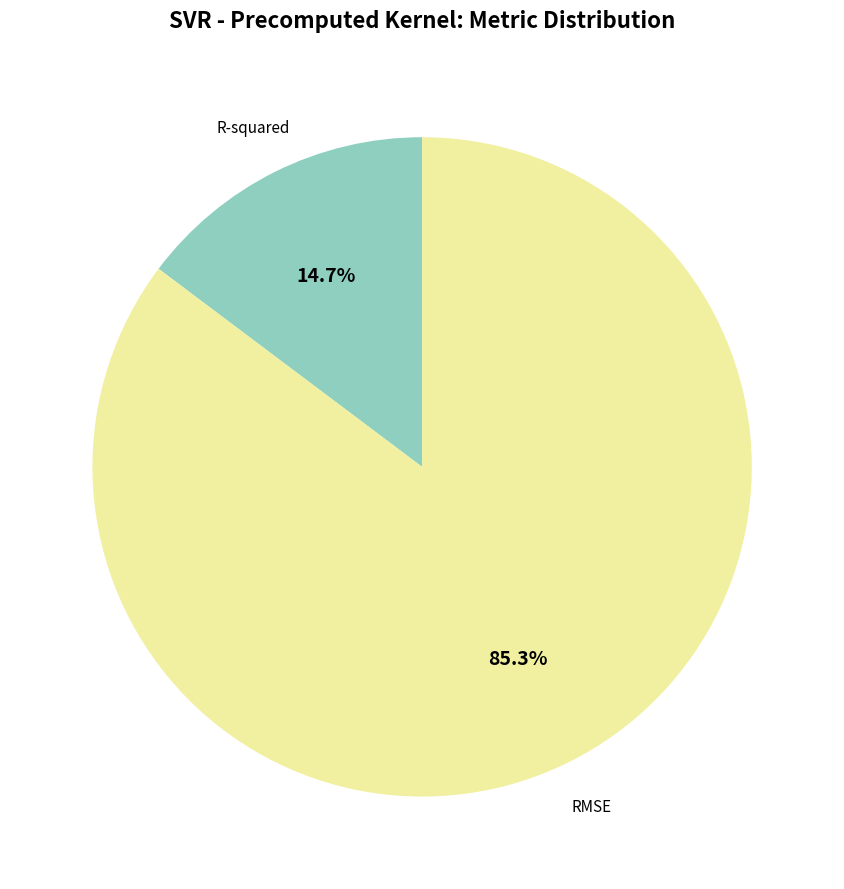

Rank the categories by value from lowest to highest.

R-squared, RMSE